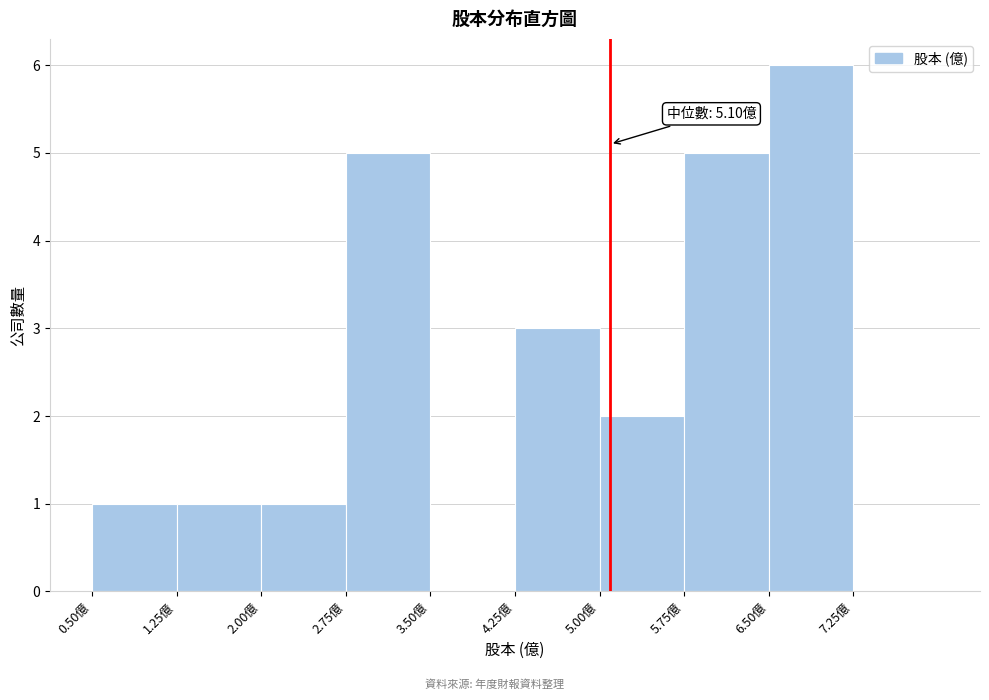

Over which range of the x-axis is the bar tallest?

6.50 to 7.25